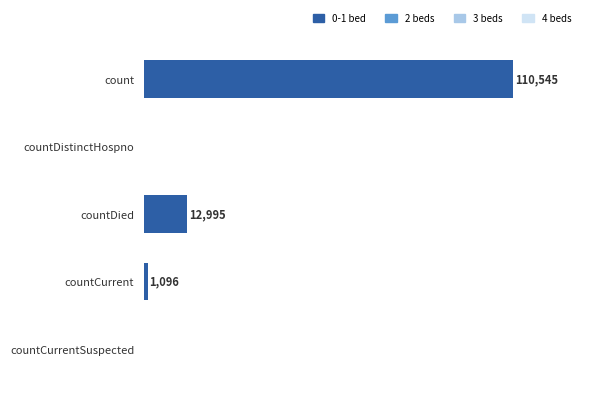

Between countCurrent and count, which is larger?

count